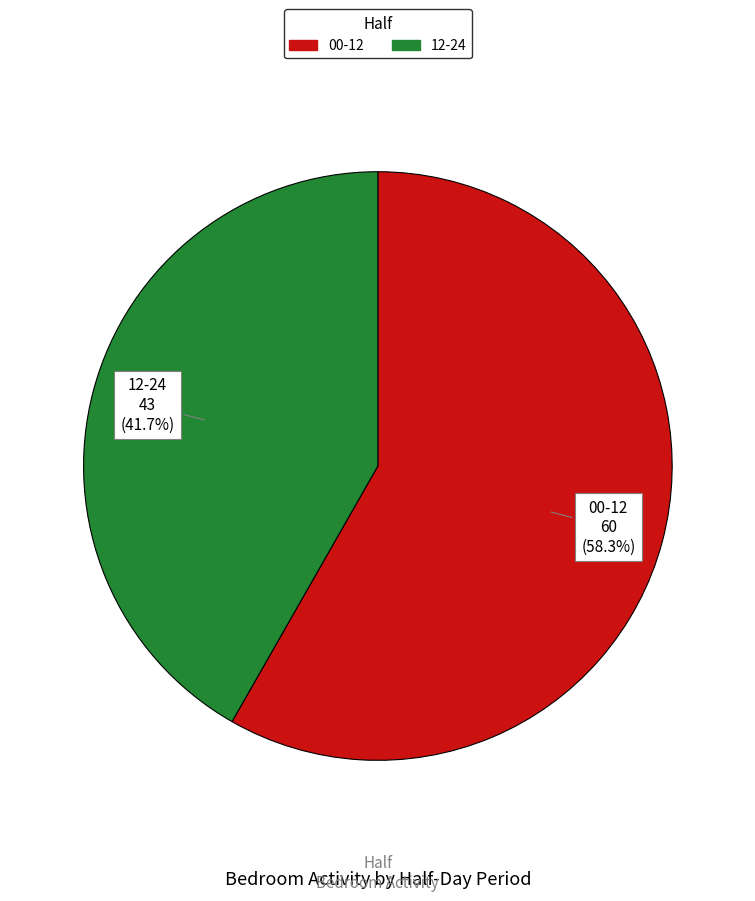

Is there any slice that represents more than half of the pie?

Yes